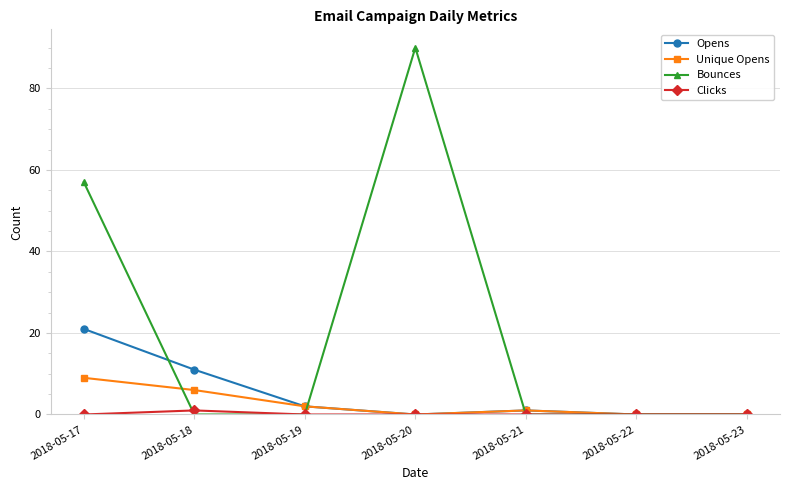

What are all the series names shown in the legend?

Opens, Unique Opens, Bounces, Clicks